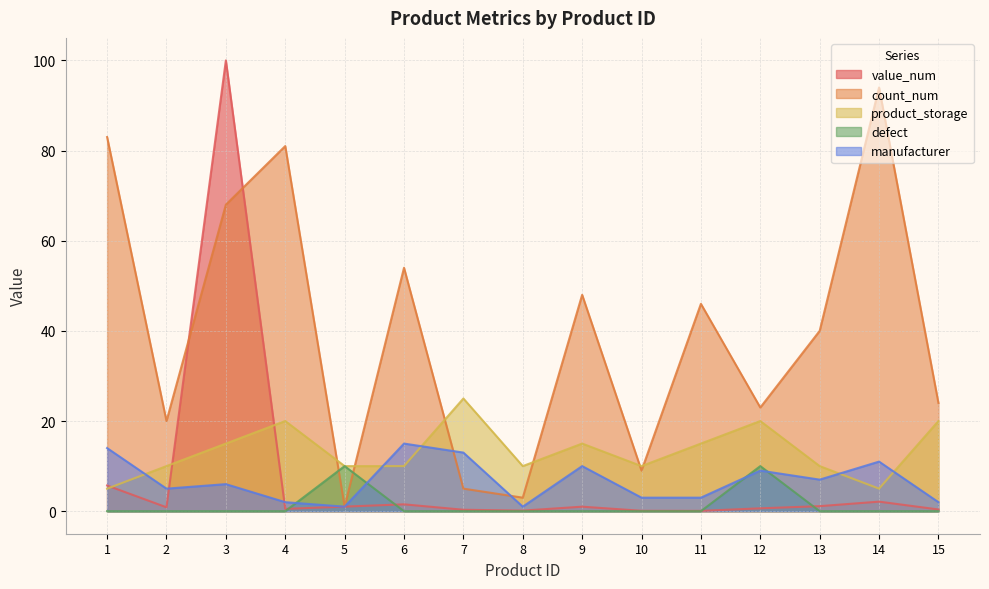

Where do value_num and product_storage first cross each other?

1 and 2